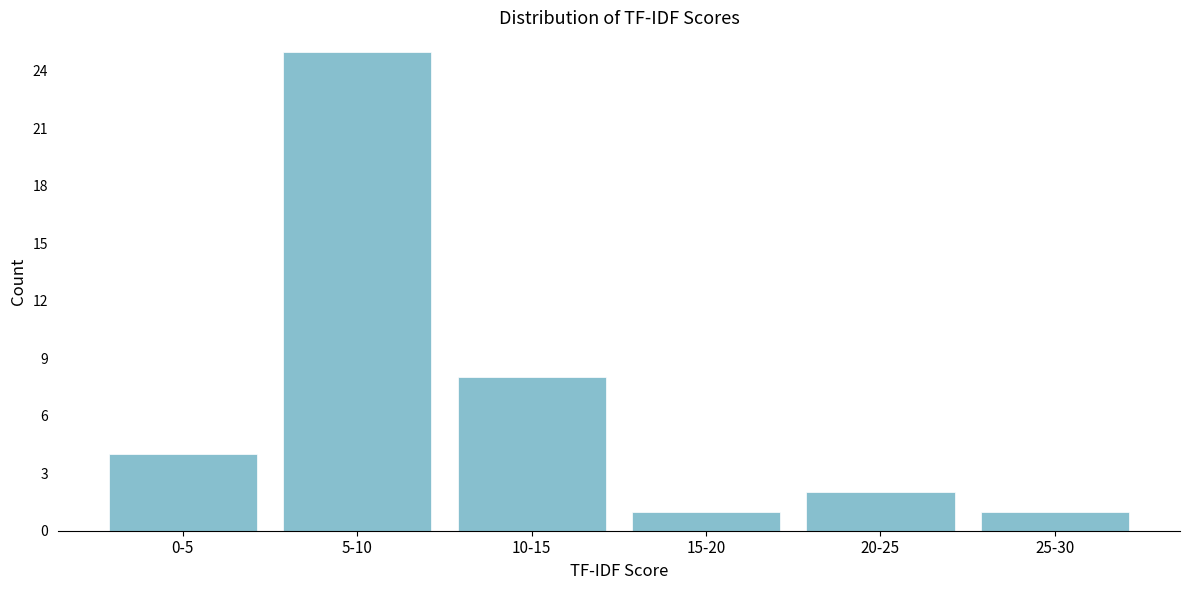

Reading left to right, extract all data points from this chart.

0-5=4	5-10=25	10-15=8	15-20=1	20-25=2	25-30=1